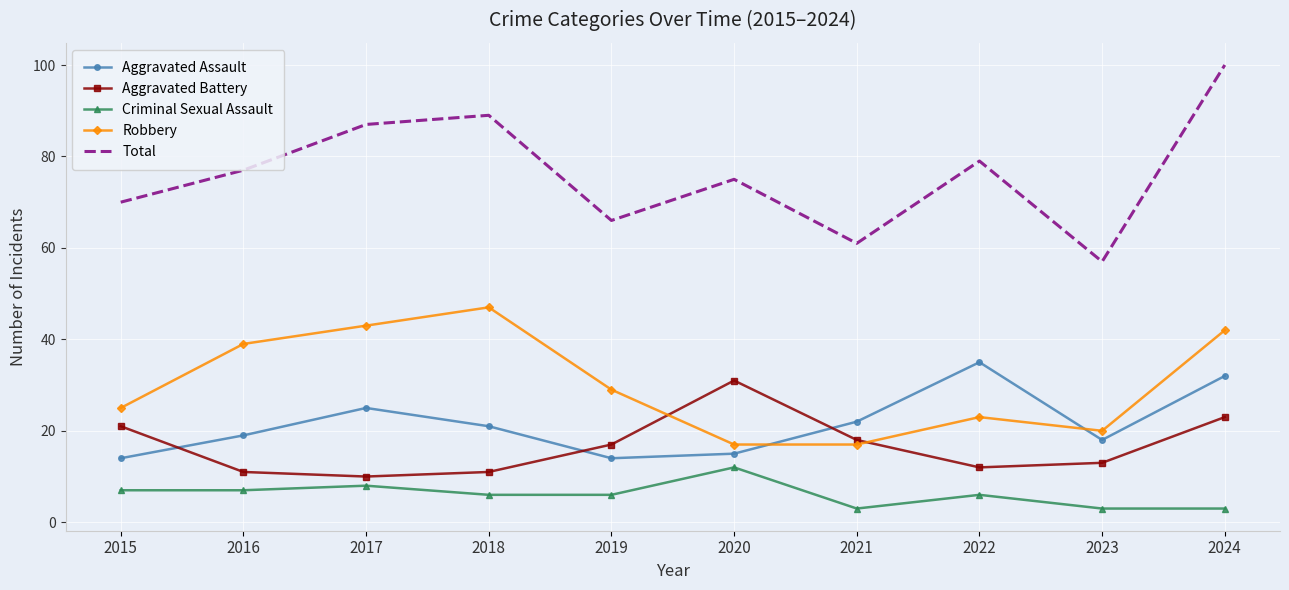

What is the lowest value of the Aggravated Battery series?

10